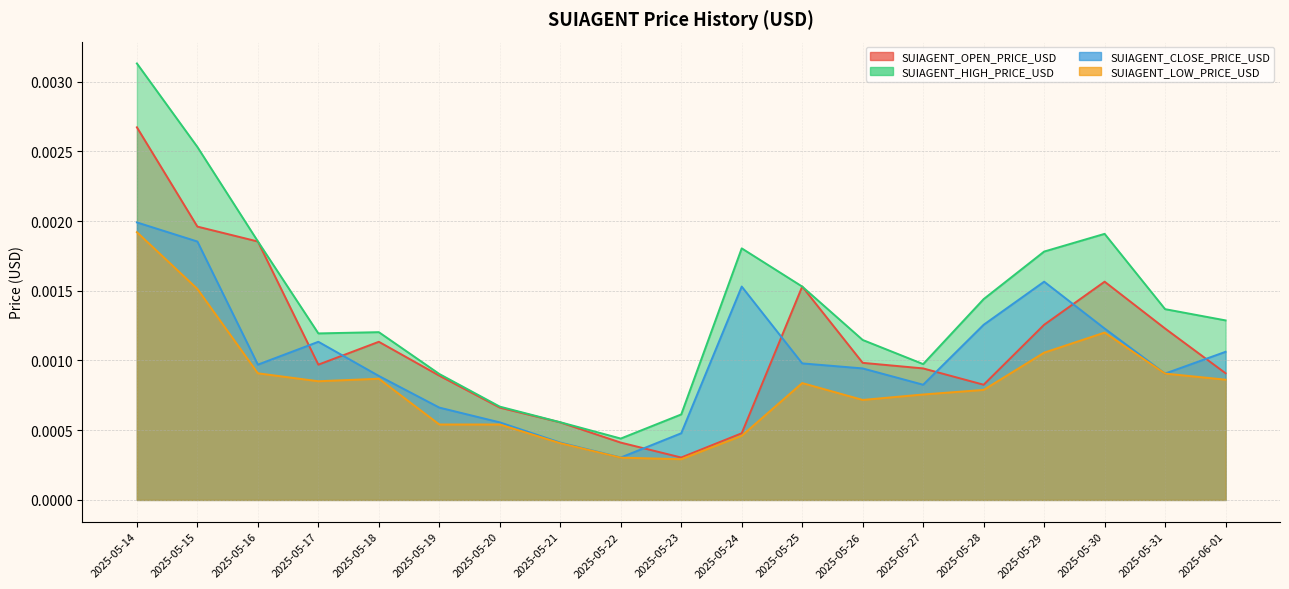

Where is the first local maximum for SUIAGENT_OPEN_PRICE_USD?

2025-05-18